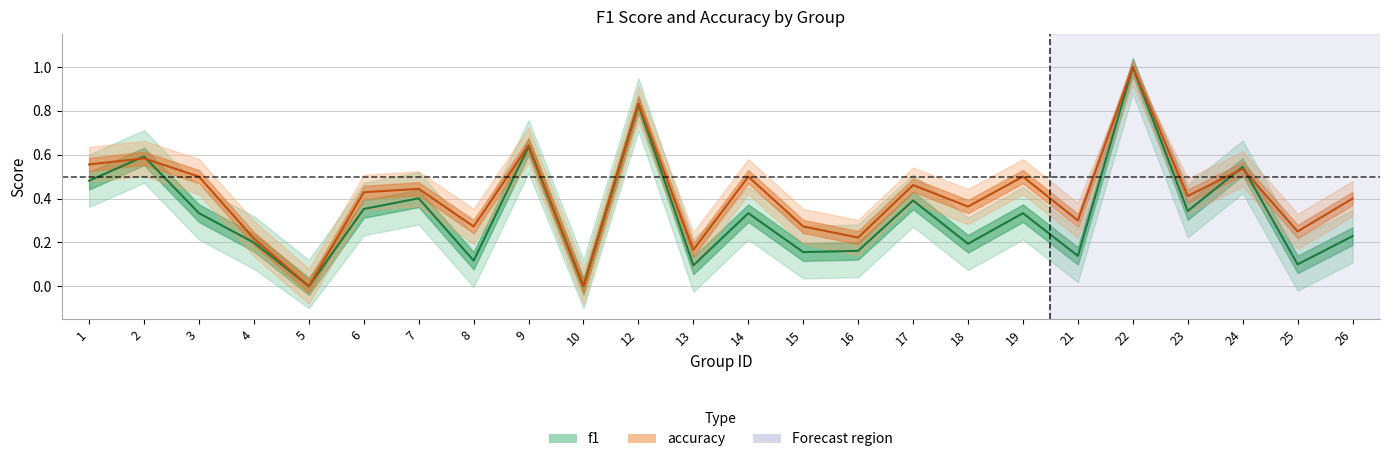

True or false: f1 has a value of 0.3 at 15.

False